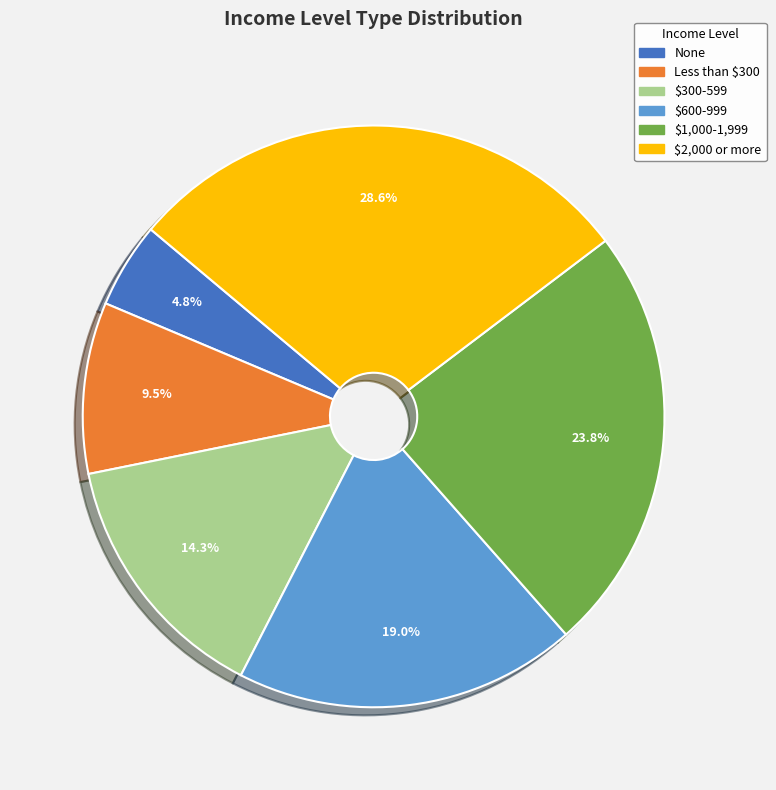

What percentage is NOT represented by $600-999?

81.0%